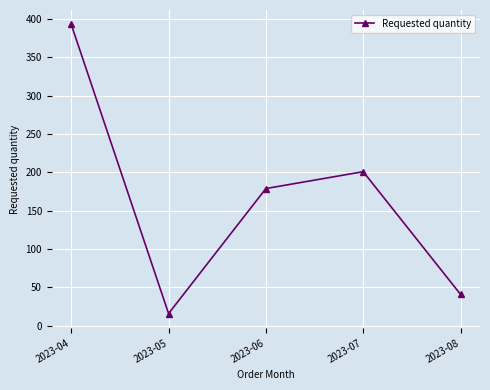

What is the ratio of the value at 2023-07 to the value at 2023-06?

1.1